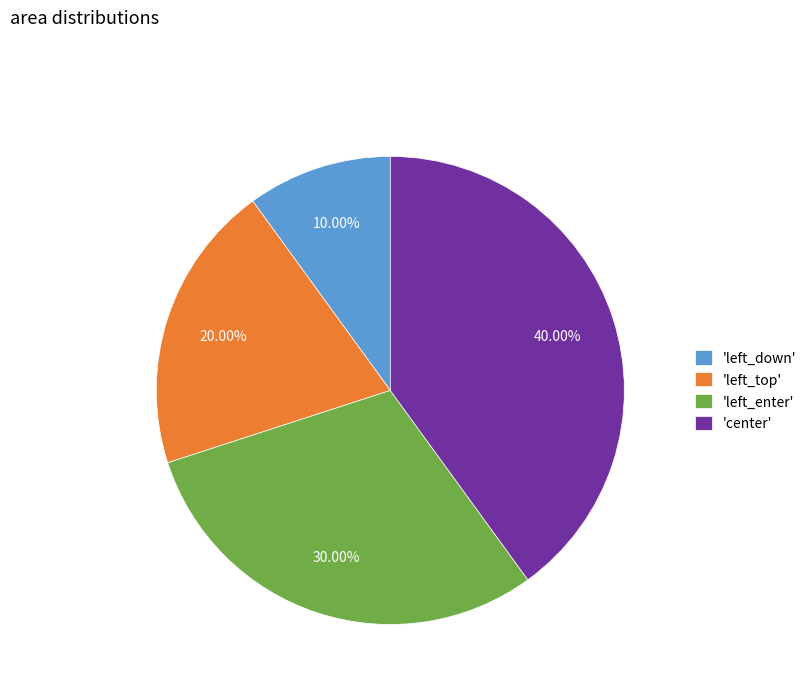

Rank the categories by value from lowest to highest.

'left_down', 'left_top', 'left_enter', 'center'